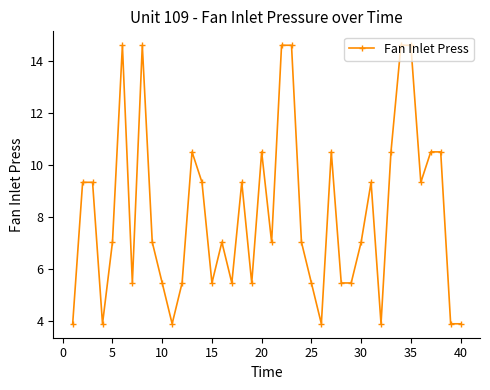

What is the difference between the maximum and second lowest values?

10.7